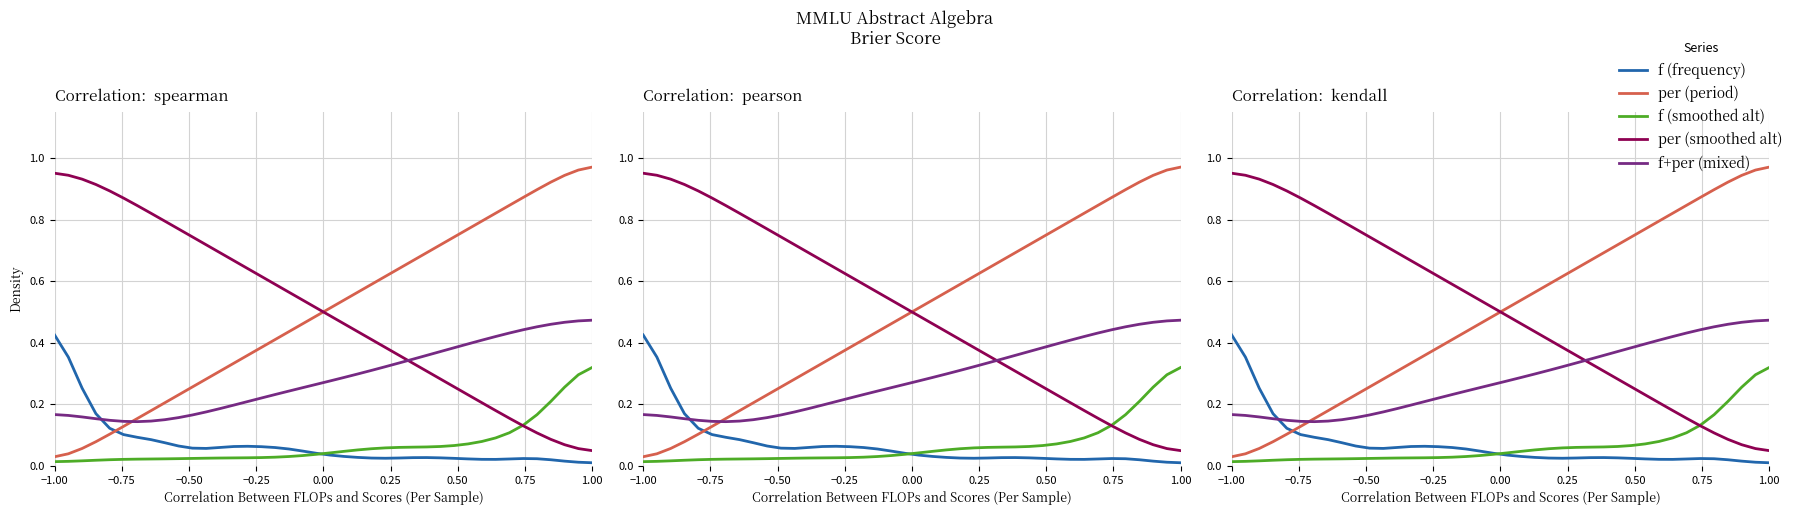

List the series in order of their peak value, highest first.

per (period), per (smoothed alt), f+per (mixed), f (frequency), f (smoothed alt)